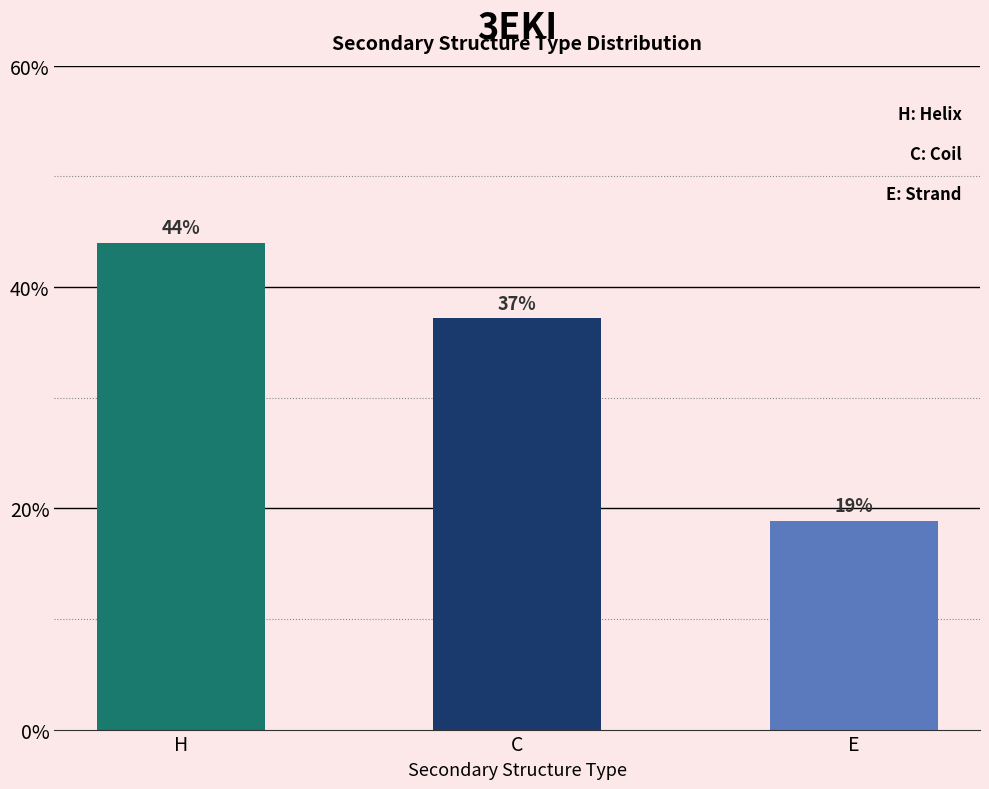

Rank the categories by value from highest to lowest.

H, C, E